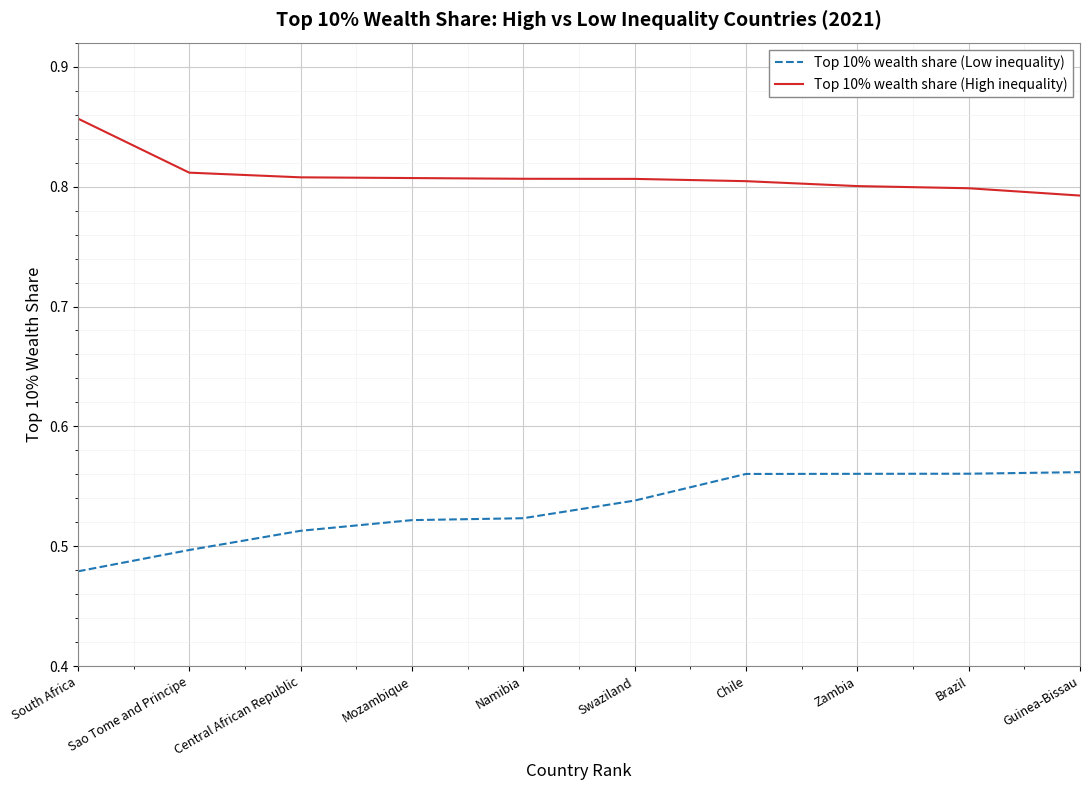

What is the difference between the maximum and second lowest values in the Top 10% wealth share (Low inequality) series?

0.1